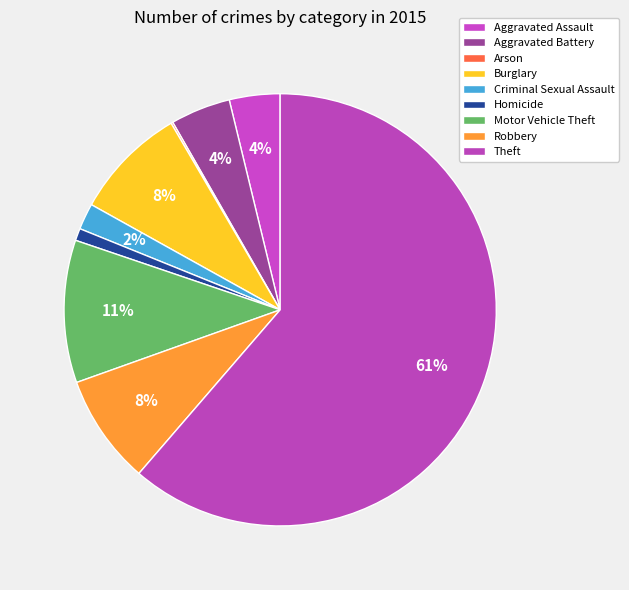

What is the majority slice?

Theft